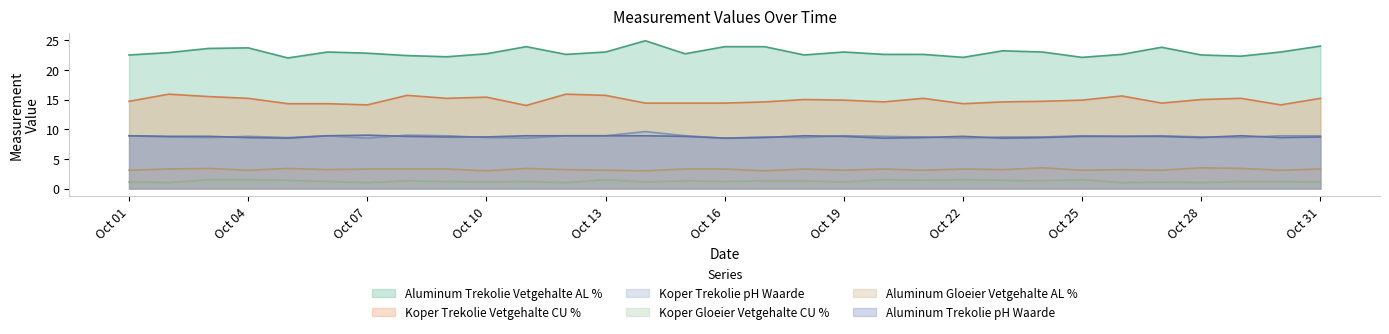

True or false: Koper Trekolie Vetgehalte CU % and Aluminum Trekolie Vetgehalte AL % cross at least once.

False